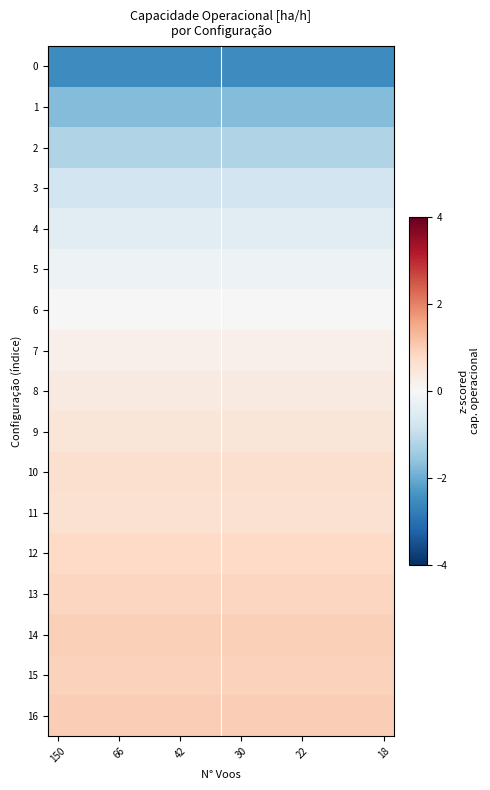

What is the minimum value shown in the chart?

-2.5